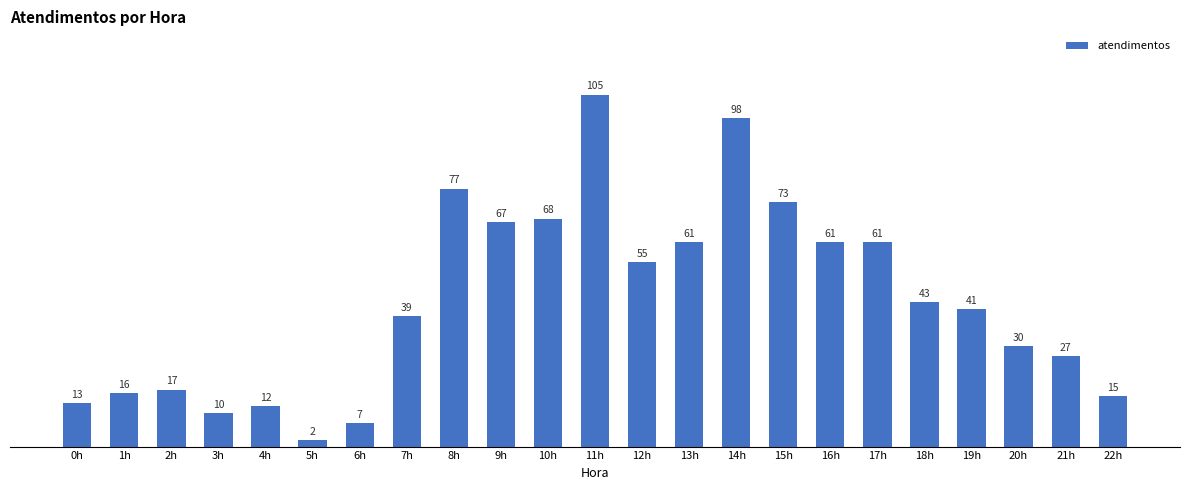

What is the label of the 2nd bar from the right?

21h